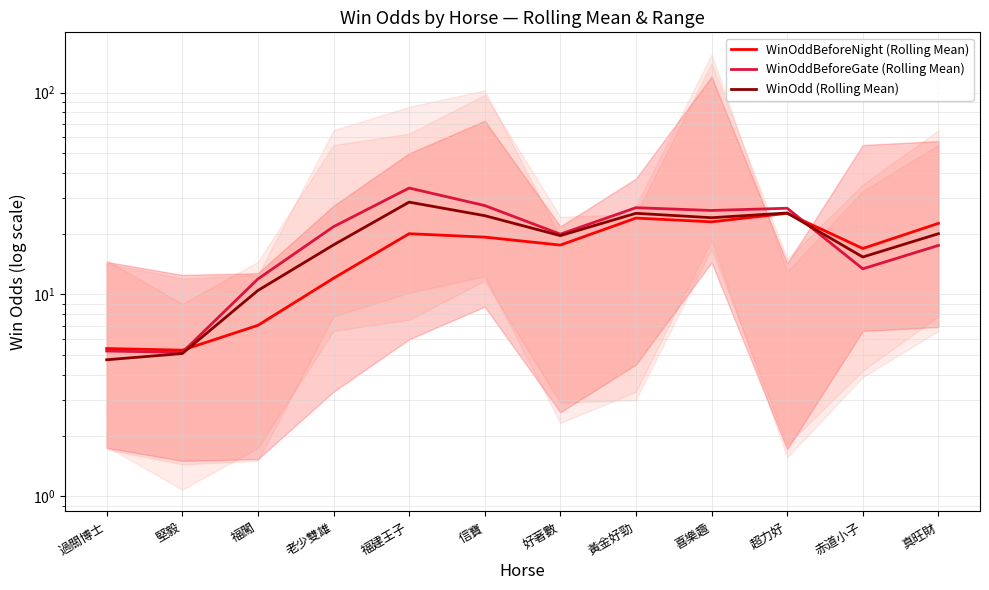

At which label is WinOdd (Rolling Mean) closest to 16?

赤道小子